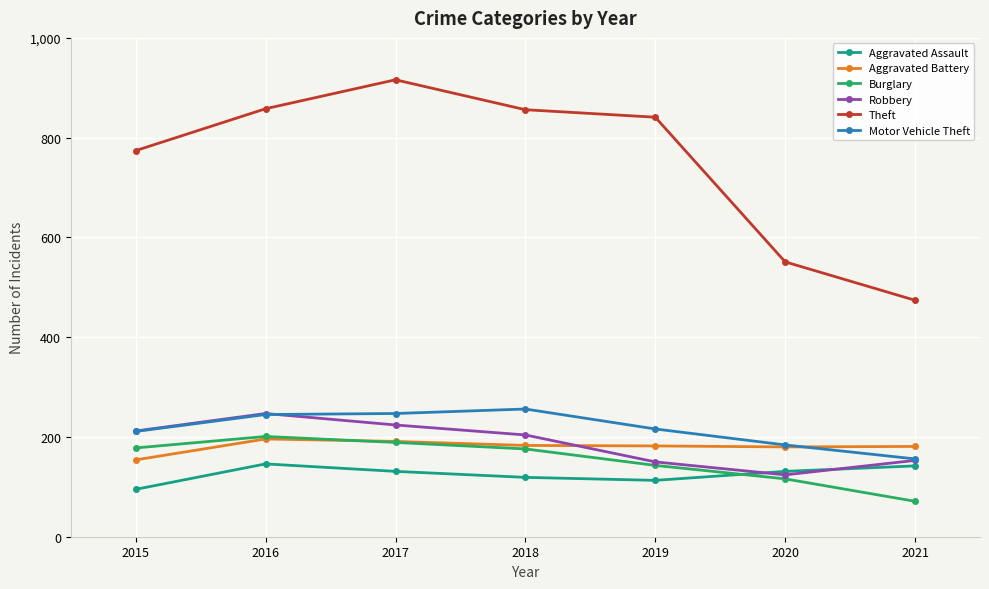

In Robbery, how many points are lower than both neighbors (excluding endpoints)?

1